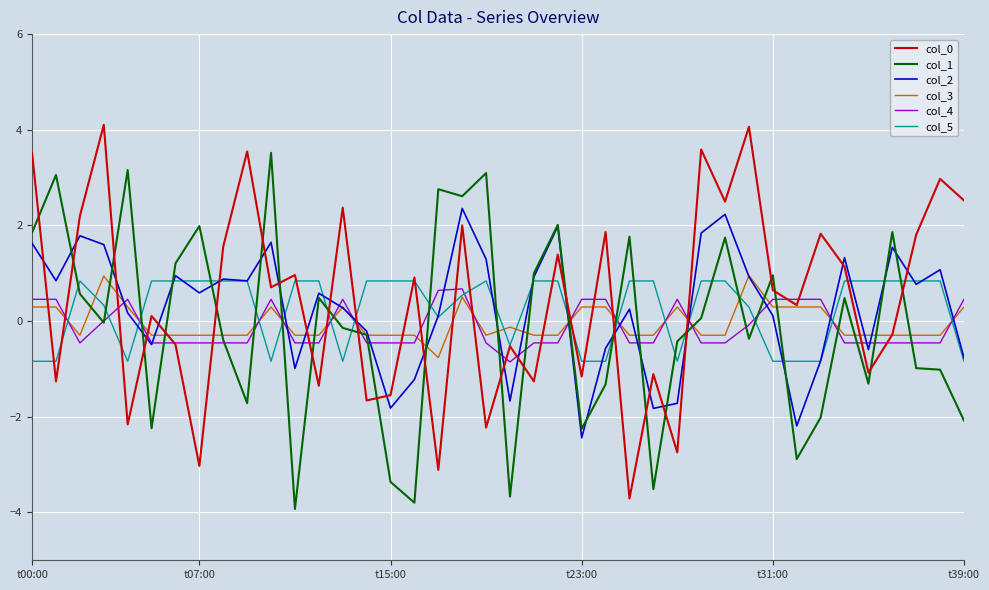

What is the maximum value shown in the chart?

4.1